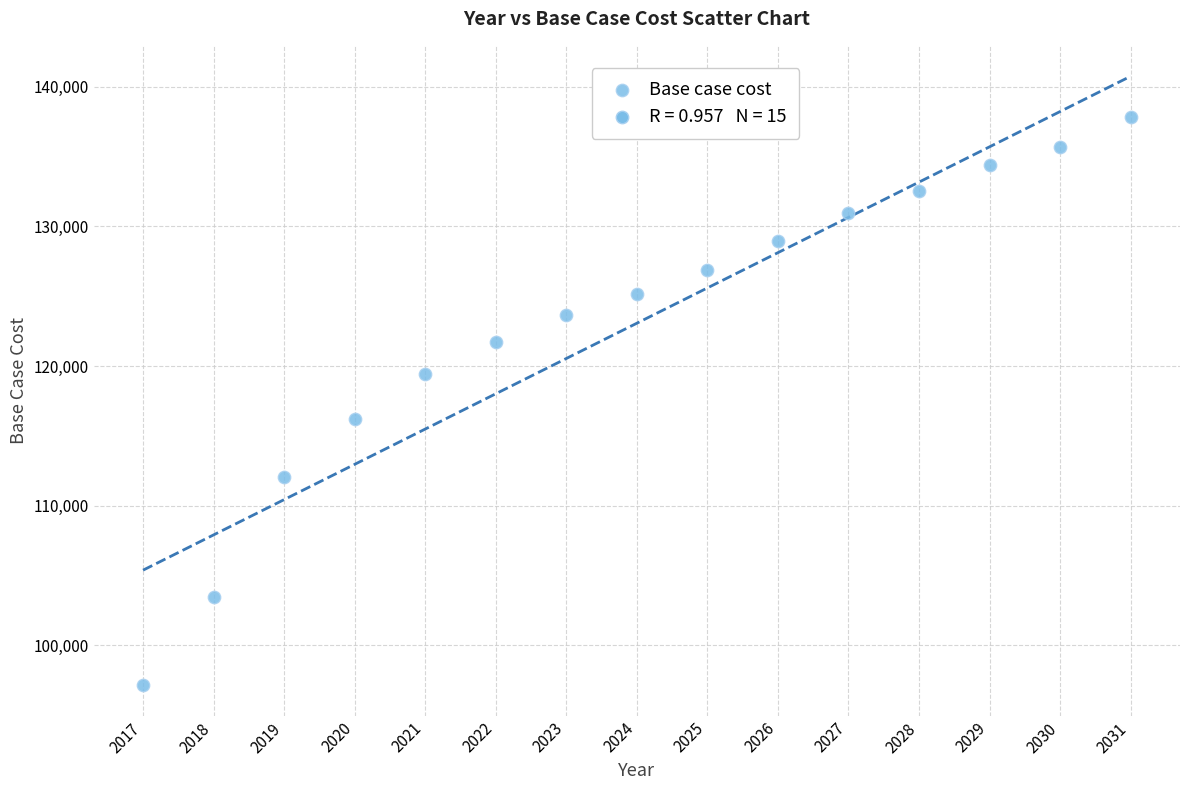

What is the range of Y values (max minus min)?

40660.1